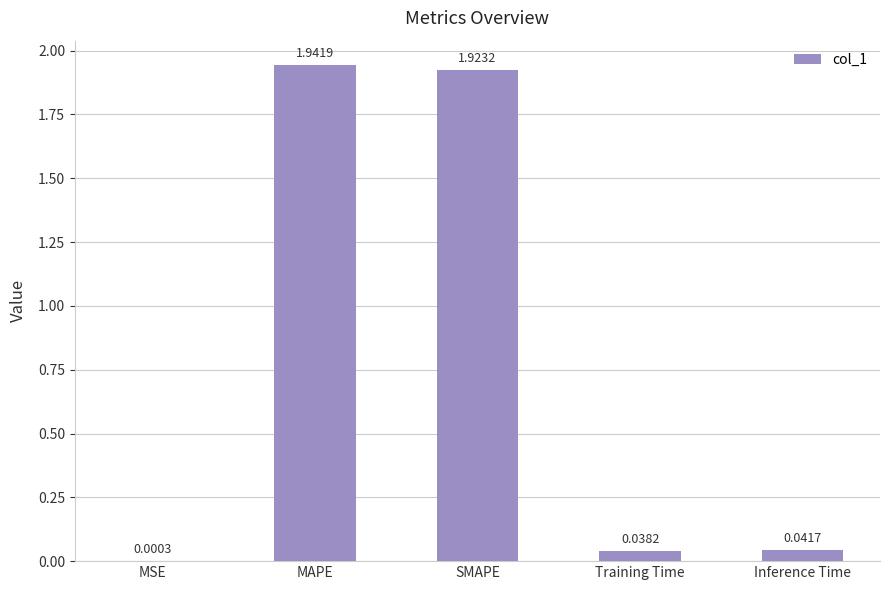

What is the change in value from MSE to MAPE?

+1.9